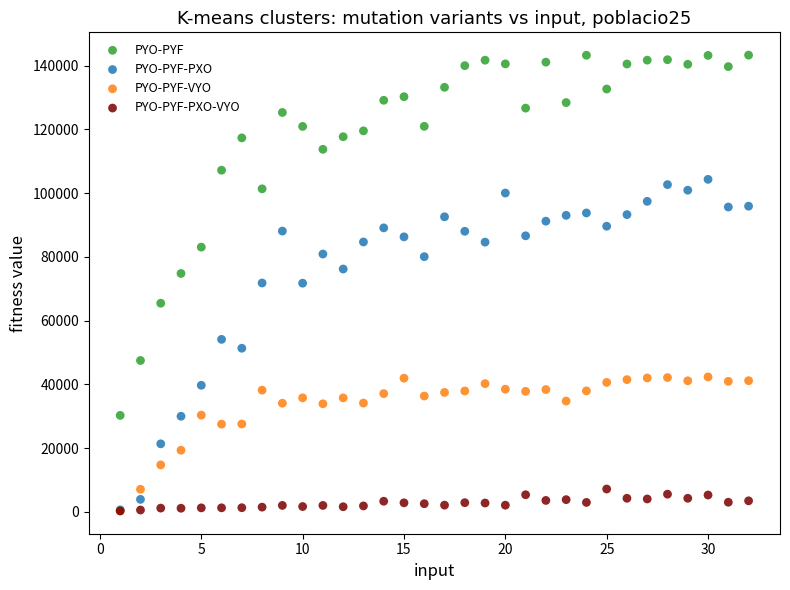

Which series reaches the maximum Y coordinate?

PYO-PYF